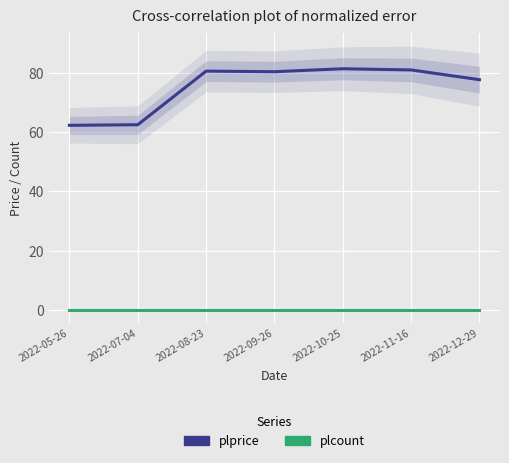

Reading left to right, what are all the values shown in this chart?

plprice: 62.3	62.5	80.6	80.4	81.4	81.0	77.7
plcount: 0.0	0.0	0.0	0.0	0.0	0.0	0.0